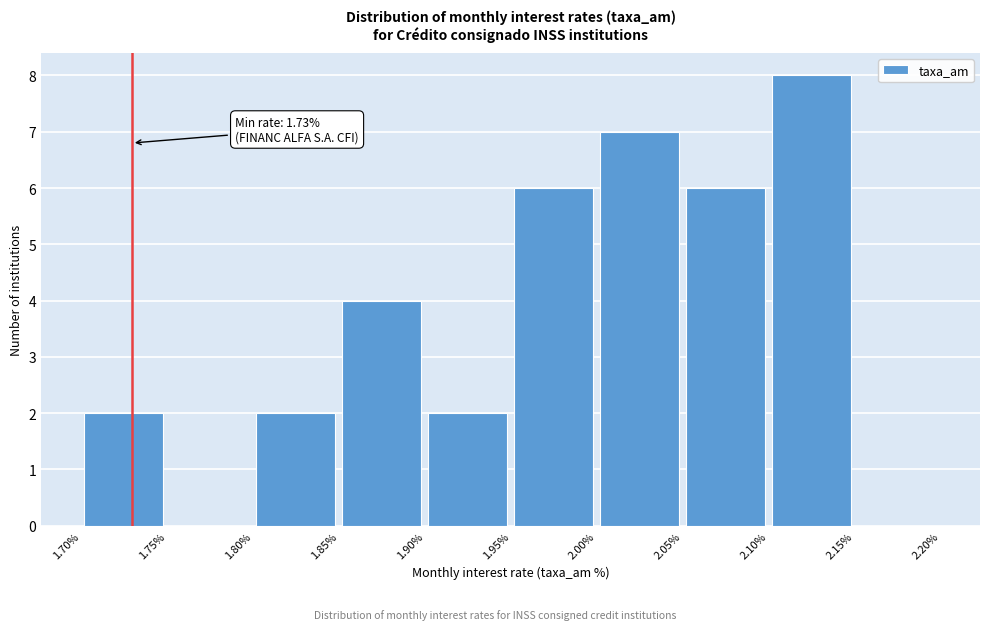

Over which range of the x-axis is the bar tallest?

2.10% to 2.15%